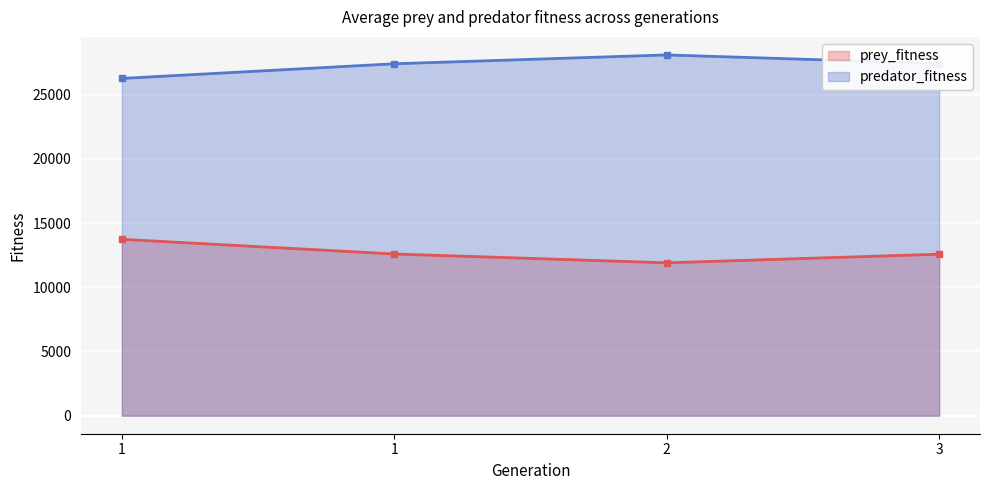

Between 1 and 2, which series saw the biggest shift?

prey_fitness